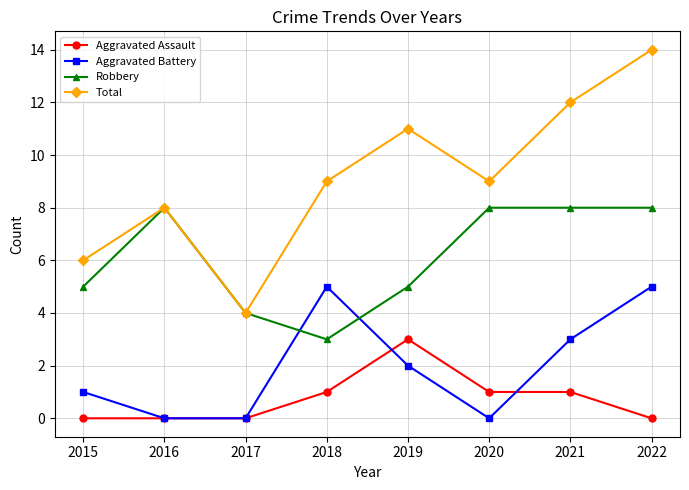

What is the difference between the Aggravated Battery values at 2015 and 2017?

1